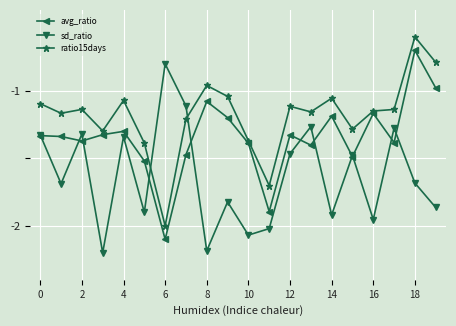

How many times do ratio15days and sd_ratio cross each other?

2